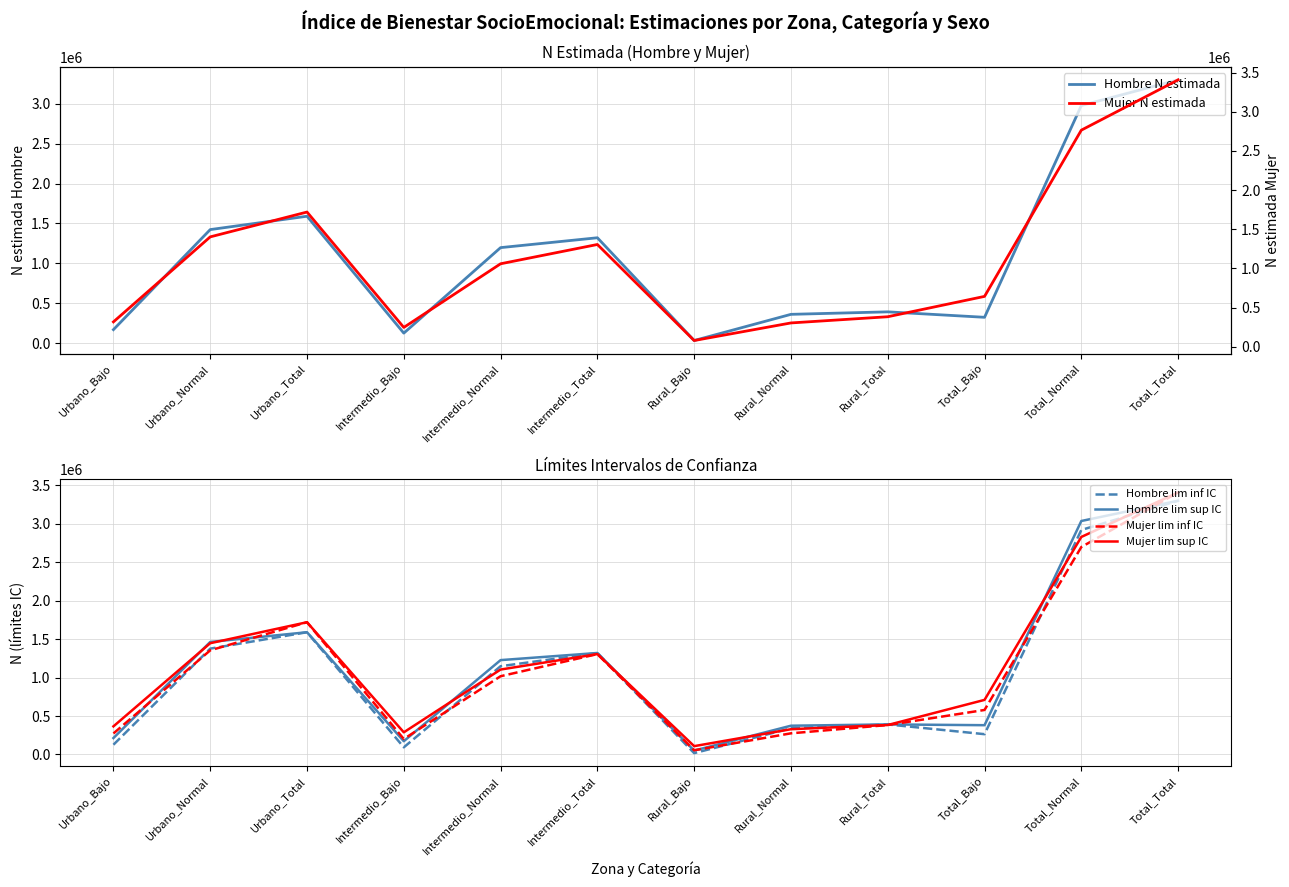

At how many categories does at least one series exceed 1328688?

4